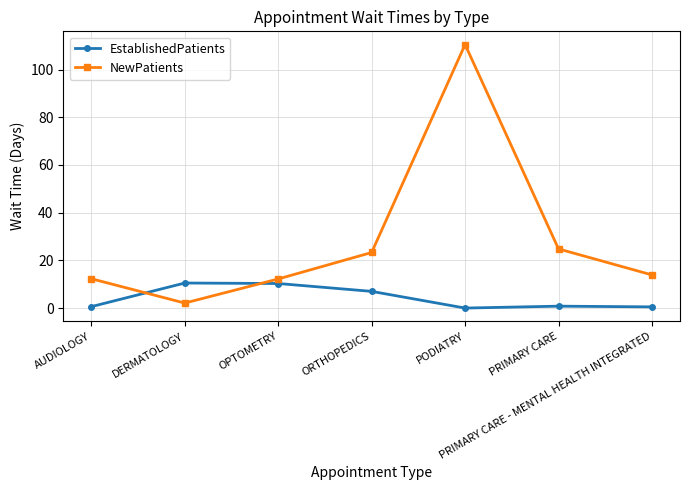

How many data points does each series have?

7